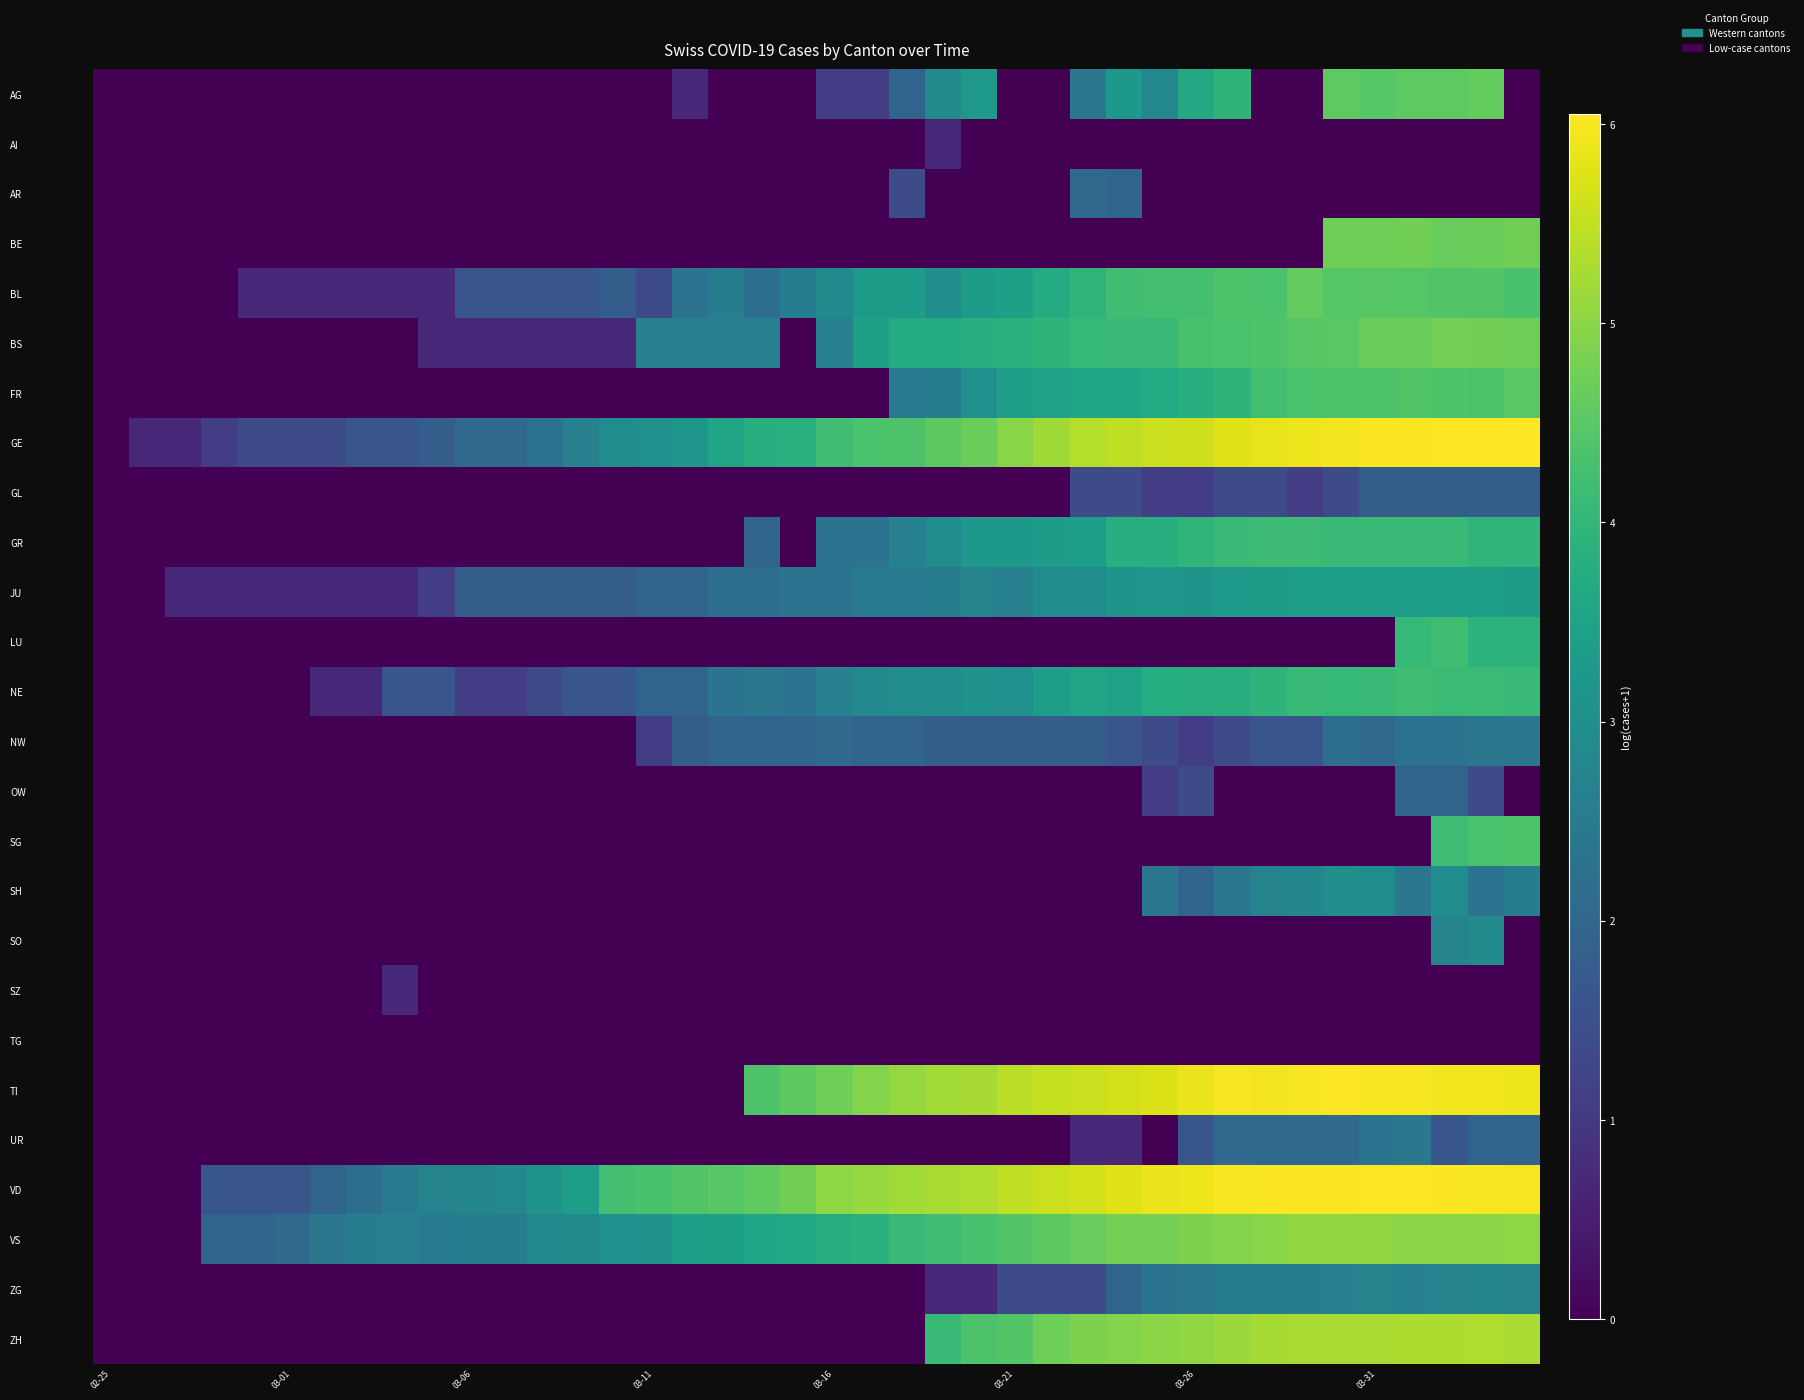

Reading left to right, list all the values displayed in this chart.

AG: 0.0	0.0	0.0	0.0	0.0	0.0	0.0	0.0	0.0	0.0	0.0	0.0	0.0	0.0	0.0	0.0	0.7	0.0	0.0	0.0	1.1	1.1	1.9	2.9	3.3	0.0	0.0	2.4	3.2	2.8	3.7	3.9	0.0	0.0	4.6	4.5	4.6	4.6	4.6	0.0
AI: 0.0	0.0	0.0	0.0	0.0	0.0	0.0	0.0	0.0	0.0	0.0	0.0	0.0	0.0	0.0	0.0	0.0	0.0	0.0	0.0	0.0	0.0	0.0	0.7	0.0	0.0	0.0	0.0	0.0	0.0	0.0	0.0	0.0	0.0	0.0	0.0	0.0	0.0	0.0	0.0
AR: 0.0	0.0	0.0	0.0	0.0	0.0	0.0	0.0	0.0	0.0	0.0	0.0	0.0	0.0	0.0	0.0	0.0	0.0	0.0	0.0	0.0	0.0	1.4	0.0	0.0	0.0	0.0	2.1	1.9	0.0	0.0	0.0	0.0	0.0	0.0	0.0	0.0	0.0	0.0	0.0
BE: 0.0	0.0	0.0	0.0	0.0	0.0	0.0	0.0	0.0	0.0	0.0	0.0	0.0	0.0	0.0	0.0	0.0	0.0	0.0	0.0	0.0	0.0	0.0	0.0	0.0	0.0	0.0	0.0	0.0	0.0	0.0	0.0	0.0	0.0	4.7	4.7	4.8	4.7	4.7	4.7
BL: 0.0	0.0	0.0	0.0	0.7	0.7	0.7	0.7	0.7	0.7	1.6	1.6	1.6	1.6	1.8	1.4	2.3	2.6	2.2	2.6	2.9	3.3	3.3	3.0	3.3	3.4	3.7	4.0	4.2	4.2	4.2	4.4	4.3	4.6	4.5	4.5	4.5	4.4	4.4	4.3
BS: 0.0	0.0	0.0	0.0	0.0	0.0	0.0	0.0	0.0	0.7	0.7	0.7	0.7	0.7	0.7	2.6	2.6	2.6	2.6	0.0	2.6	3.4	3.7	3.7	3.8	3.9	3.9	4.0	4.1	4.1	4.3	4.3	4.4	4.5	4.5	4.7	4.7	4.8	4.8	4.7
FR: 0.0	0.0	0.0	0.0	0.0	0.0	0.0	0.0	0.0	0.0	0.0	0.0	0.0	0.0	0.0	0.0	0.0	0.0	0.0	0.0	0.0	0.0	2.5	2.6	3.0	3.4	3.5	3.6	3.6	3.7	3.8	3.9	4.2	4.3	4.4	4.4	4.4	4.4	4.4	4.5
GE: 0.0	0.7	0.7	1.1	1.4	1.4	1.4	1.6	1.6	1.8	2.1	2.1	2.3	2.6	2.9	3.0	3.2	3.5	3.8	3.9	4.2	4.3	4.4	4.5	4.7	5.0	5.2	5.4	5.5	5.6	5.6	5.7	5.8	5.9	5.9	6.0	6.0	6.1	6.1	6.0
GL: 0.0	0.0	0.0	0.0	0.0	0.0	0.0	0.0	0.0	0.0	0.0	0.0	0.0	0.0	0.0	0.0	0.0	0.0	0.0	0.0	0.0	0.0	0.0	0.0	0.0	0.0	0.0	1.4	1.4	1.1	1.1	1.4	1.4	1.1	1.4	1.8	1.8	1.8	1.8	1.8
GR: 0.0	0.0	0.0	0.0	0.0	0.0	0.0	0.0	0.0	0.0	0.0	0.0	0.0	0.0	0.0	0.0	0.0	0.0	1.9	0.0	2.3	2.3	2.6	2.9	3.2	3.2	3.3	3.4	3.8	3.8	4.0	4.1	4.2	4.2	4.1	4.1	4.1	4.1	4.0	4.0
JU: 0.0	0.0	0.7	0.7	0.7	0.7	0.7	0.7	0.7	1.1	1.8	1.8	1.8	1.8	1.8	1.9	1.9	2.2	2.2	2.3	2.3	2.5	2.5	2.6	2.7	2.6	2.9	2.9	3.1	3.2	3.1	3.3	3.3	3.4	3.4	3.4	3.4	3.4	3.4	3.3
LU: 0.0	0.0	0.0	0.0	0.0	0.0	0.0	0.0	0.0	0.0	0.0	0.0	0.0	0.0	0.0	0.0	0.0	0.0	0.0	0.0	0.0	0.0	0.0	0.0	0.0	0.0	0.0	0.0	0.0	0.0	0.0	0.0	0.0	0.0	0.0	0.0	4.1	4.2	3.9	3.9
NE: 0.0	0.0	0.0	0.0	0.0	0.0	0.7	0.7	1.6	1.6	1.1	1.1	1.4	1.6	1.6	1.9	1.9	2.3	2.4	2.3	2.6	2.8	2.9	3.0	3.1	3.0	3.4	3.5	3.5	3.7	3.8	3.8	3.9	4.1	4.1	4.1	4.2	4.1	4.1	4.1
NW: 0.0	0.0	0.0	0.0	0.0	0.0	0.0	0.0	0.0	0.0	0.0	0.0	0.0	0.0	0.0	1.1	1.8	1.9	1.9	1.9	2.1	1.9	1.9	1.8	1.8	1.8	1.8	1.8	1.6	1.4	1.1	1.4	1.6	1.6	2.2	2.1	2.3	2.3	2.4	2.4
OW: 0.0	0.0	0.0	0.0	0.0	0.0	0.0	0.0	0.0	0.0	0.0	0.0	0.0	0.0	0.0	0.0	0.0	0.0	0.0	0.0	0.0	0.0	0.0	0.0	0.0	0.0	0.0	0.0	0.0	1.1	1.4	0.0	0.0	0.0	0.0	0.0	1.9	1.9	1.4	0.0
SG: 0.0	0.0	0.0	0.0	0.0	0.0	0.0	0.0	0.0	0.0	0.0	0.0	0.0	0.0	0.0	0.0	0.0	0.0	0.0	0.0	0.0	0.0	0.0	0.0	0.0	0.0	0.0	0.0	0.0	0.0	0.0	0.0	0.0	0.0	0.0	0.0	0.0	4.2	4.3	4.4
SH: 0.0	0.0	0.0	0.0	0.0	0.0	0.0	0.0	0.0	0.0	0.0	0.0	0.0	0.0	0.0	0.0	0.0	0.0	0.0	0.0	0.0	0.0	0.0	0.0	0.0	0.0	0.0	0.0	0.0	2.4	1.9	2.4	2.7	2.8	3.0	2.9	2.4	2.9	2.3	2.6
SO: 0.0	0.0	0.0	0.0	0.0	0.0	0.0	0.0	0.0	0.0	0.0	0.0	0.0	0.0	0.0	0.0	0.0	0.0	0.0	0.0	0.0	0.0	0.0	0.0	0.0	0.0	0.0	0.0	0.0	0.0	0.0	0.0	0.0	0.0	0.0	0.0	0.0	2.7	2.9	0.0
SZ: 0.0	0.0	0.0	0.0	0.0	0.0	0.0	0.0	0.7	0.0	0.0	0.0	0.0	0.0	0.0	0.0	0.0	0.0	0.0	0.0	0.0	0.0	0.0	0.0	0.0	0.0	0.0	0.0	0.0	0.0	0.0	0.0	0.0	0.0	0.0	0.0	0.0	0.0	0.0	0.0
TG: 0.0	0.0	0.0	0.0	0.0	0.0	0.0	0.0	0.0	0.0	0.0	0.0	0.0	0.0	0.0	0.0	0.0	0.0	0.0	0.0	0.0	0.0	0.0	0.0	0.0	0.0	0.0	0.0	0.0	0.0	0.0	0.0	0.0	0.0	0.0	0.0	0.0	0.0	0.0	0.0
TI: 0.0	0.0	0.0	0.0	0.0	0.0	0.0	0.0	0.0	0.0	0.0	0.0	0.0	0.0	0.0	0.0	0.0	0.0	4.4	4.5	4.7	4.9	5.1	5.2	5.3	5.4	5.5	5.6	5.7	5.7	5.9	6.0	6.0	6.0	6.0	6.0	6.0	5.9	5.9	5.9
UR: 0.0	0.0	0.0	0.0	0.0	0.0	0.0	0.0	0.0	0.0	0.0	0.0	0.0	0.0	0.0	0.0	0.0	0.0	0.0	0.0	0.0	0.0	0.0	0.0	0.0	0.0	0.0	0.7	0.7	0.0	1.6	2.1	2.1	2.1	2.1	2.3	2.4	1.6	1.9	1.9
VD: 0.0	0.0	0.0	1.6	1.6	1.6	1.9	2.2	2.5	2.7	2.8	2.8	3.1	3.4	4.2	4.3	4.4	4.5	4.6	4.7	5.0	5.1	5.2	5.3	5.3	5.5	5.6	5.6	5.8	5.9	5.9	6.0	6.0	6.0	6.0	6.0	6.0	6.0	6.0	6.0
VS: 0.0	0.0	0.0	1.9	1.9	2.1	2.4	2.6	2.6	2.5	2.6	2.6	2.8	2.9	3.0	3.1	3.4	3.4	3.6	3.6	3.8	3.9	4.1	4.2	4.3	4.4	4.5	4.7	4.8	4.8	4.9	4.9	5.0	5.0	5.0	5.0	5.0	5.0	5.0	5.0
ZG: 0.0	0.0	0.0	0.0	0.0	0.0	0.0	0.0	0.0	0.0	0.0	0.0	0.0	0.0	0.0	0.0	0.0	0.0	0.0	0.0	0.0	0.0	0.0	0.7	0.7	1.4	1.4	1.4	1.9	2.3	2.4	2.6	2.6	2.6	2.6	2.7	2.6	2.7	2.8	2.7
ZH: 0.0	0.0	0.0	0.0	0.0	0.0	0.0	0.0	0.0	0.0	0.0	0.0	0.0	0.0	0.0	0.0	0.0	0.0	0.0	0.0	0.0	0.0	0.0	4.1	4.4	4.4	4.7	4.9	4.9	5.0	5.1	5.1	5.2	5.3	5.3	5.3	5.3	5.3	5.3	5.3